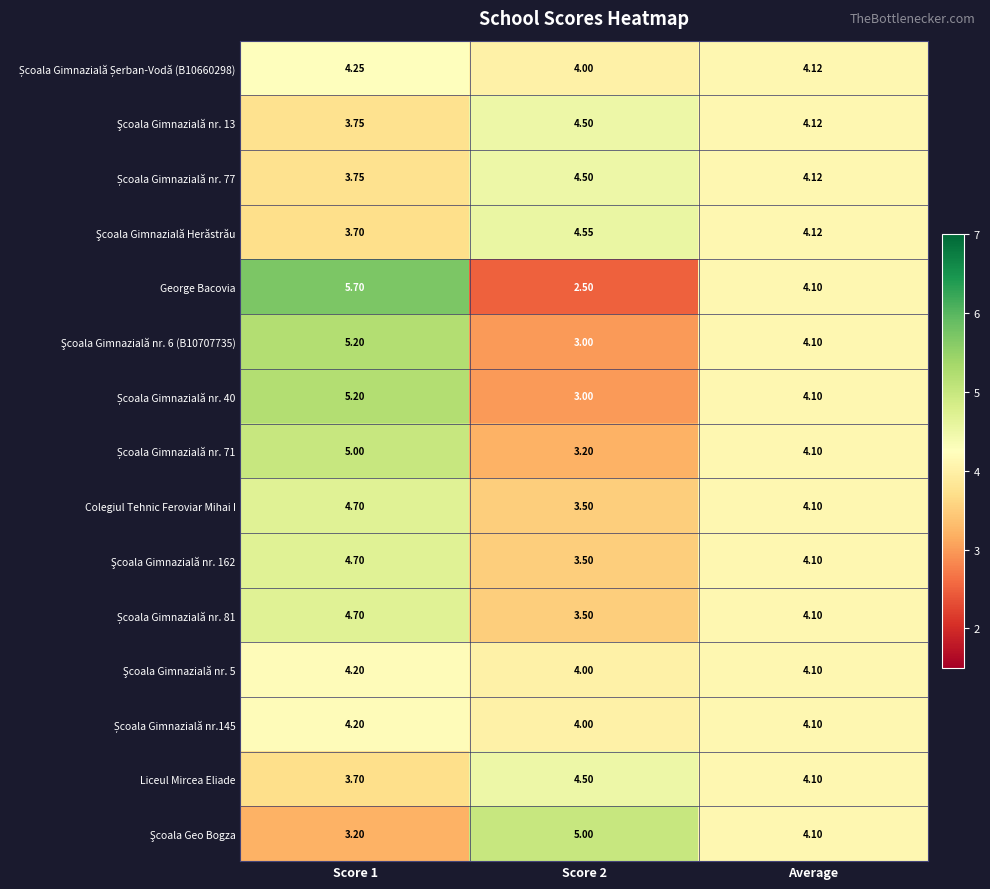

Which series has the widest spread of values?

George Bacovia